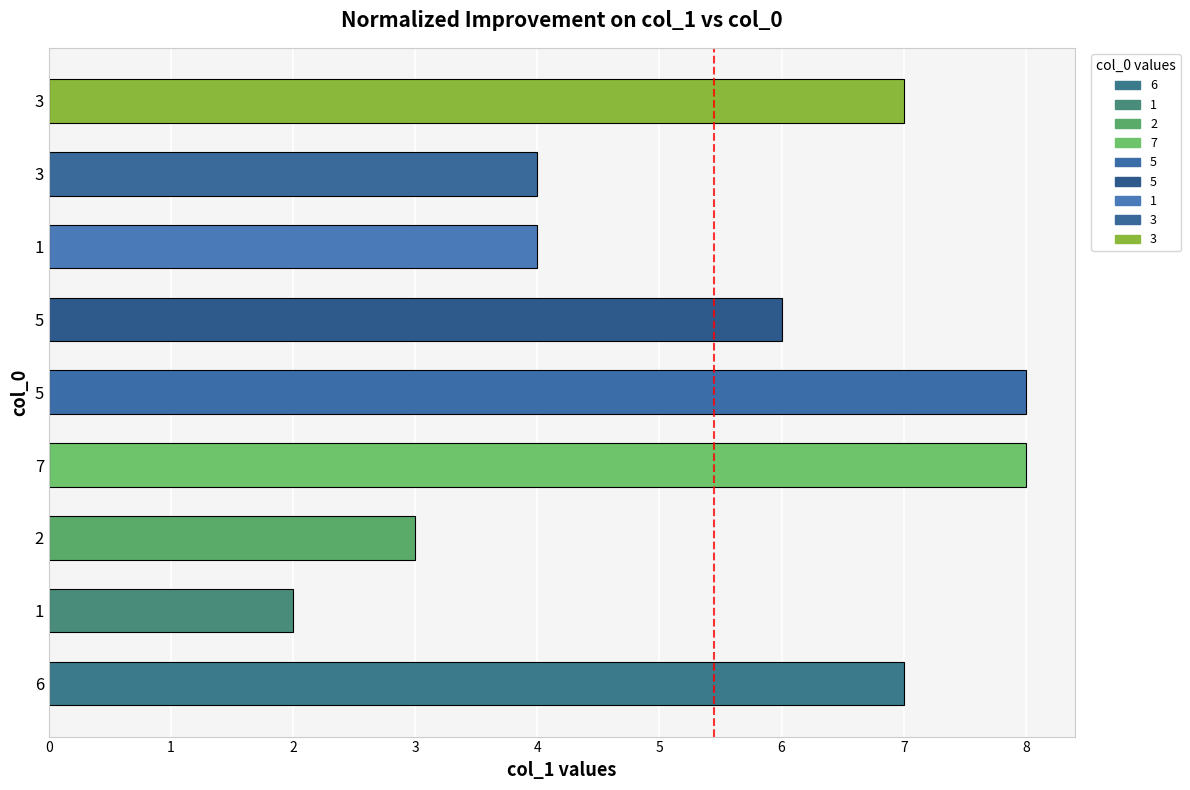

Approximately how many times larger is the value at 7 compared to 2?

2.7